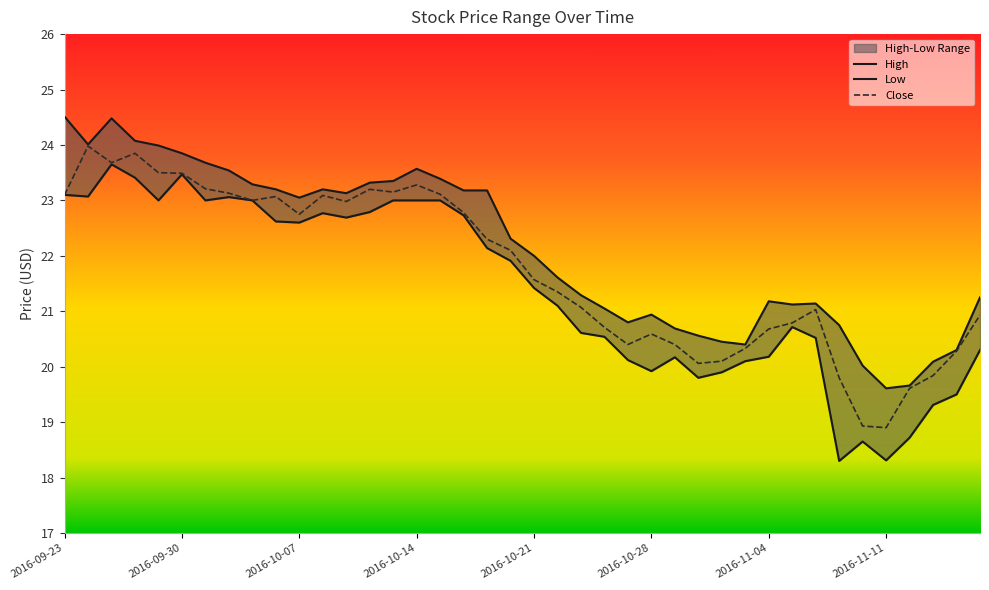

What is the total value across all series at 2016-09-30?

71.1